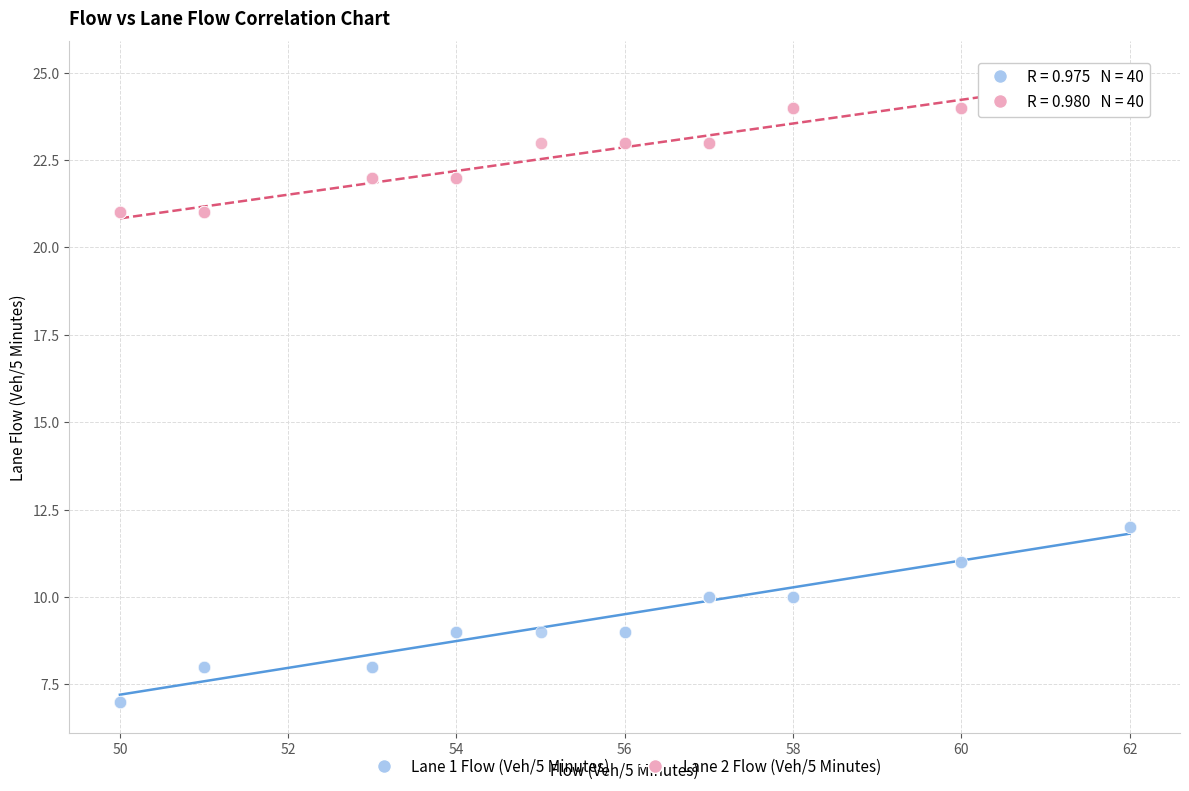

Which series has the widest spread of Y values?

Lane 1 Flow (Veh/5 Minutes)